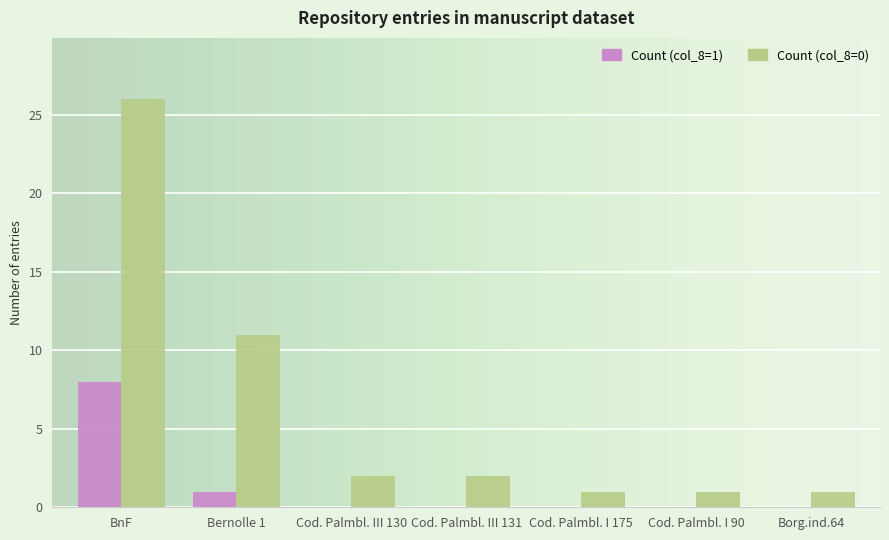

How many groups of bars are there?

7